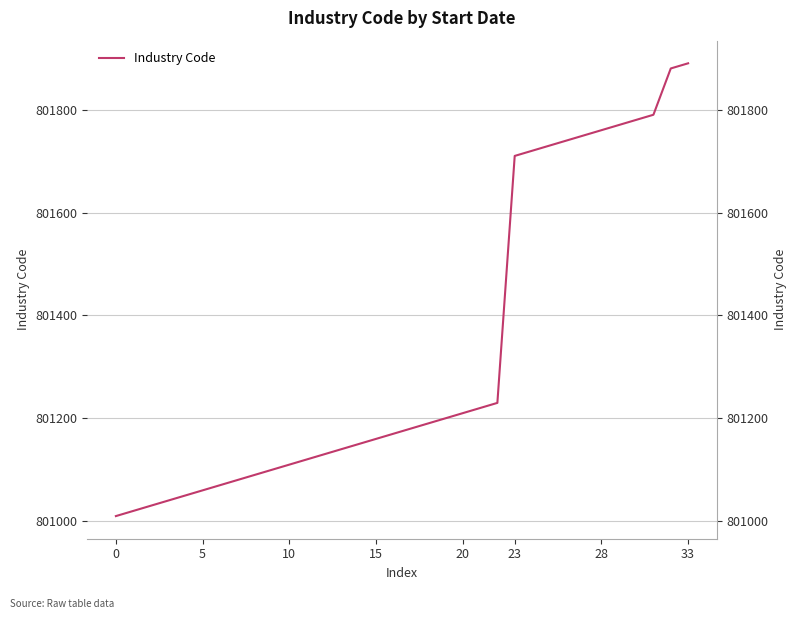

Reading right to left, extract all data points from this chart.

801890	801880	801790	801780	801770	801760	801750	801740	801730	801720	801710	801230	801220	801210	801200	801190	801180	801170	801160	801150	801140	801130	801120	801110	801100	801090	801080	801070	801060	801050	801040	801030	801020	801010